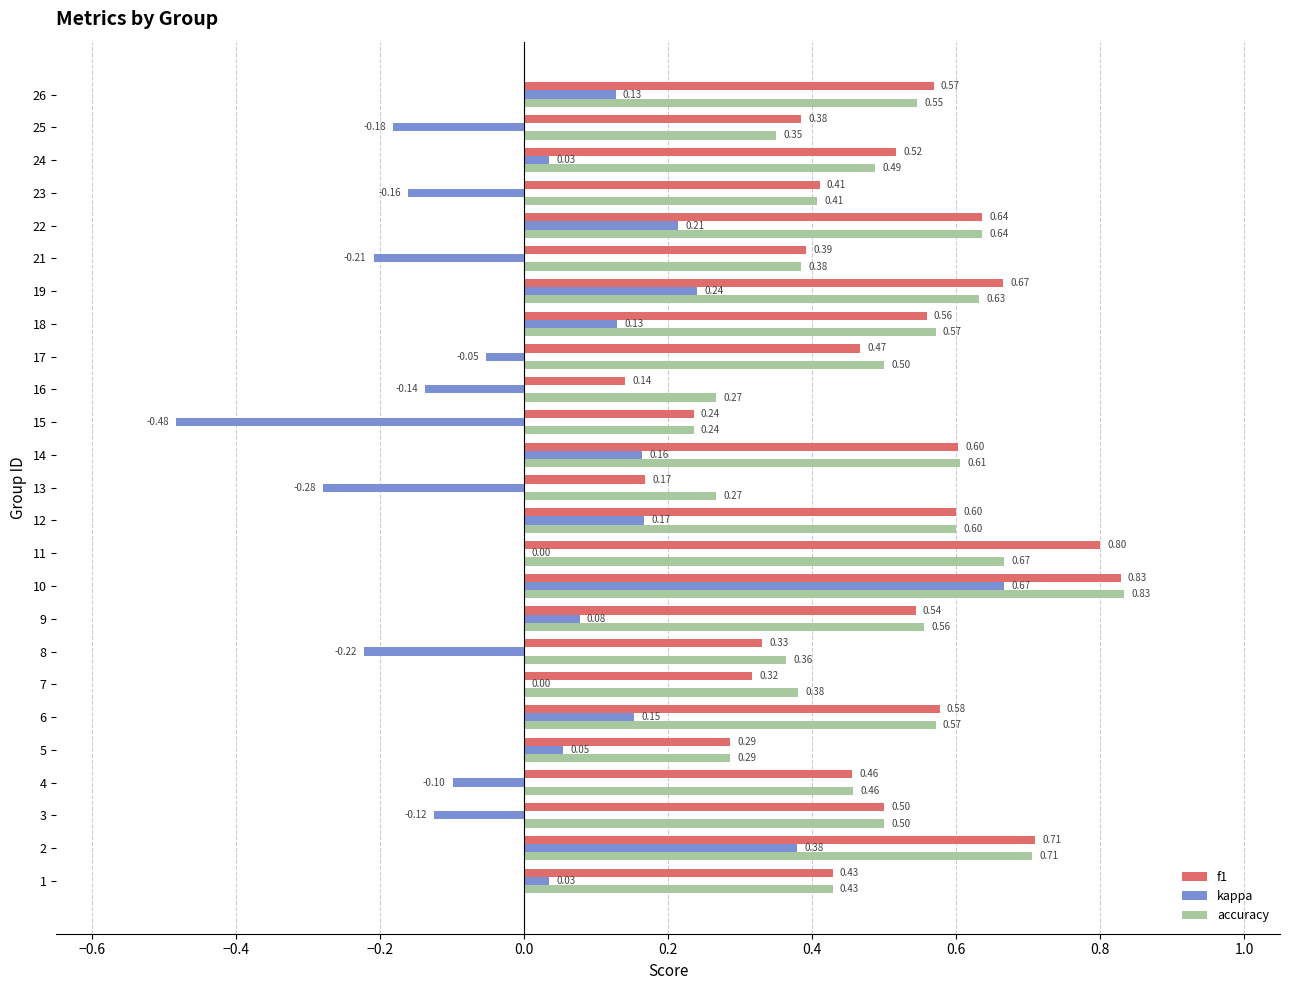

Which series changed the most between 4 and 24?

kappa